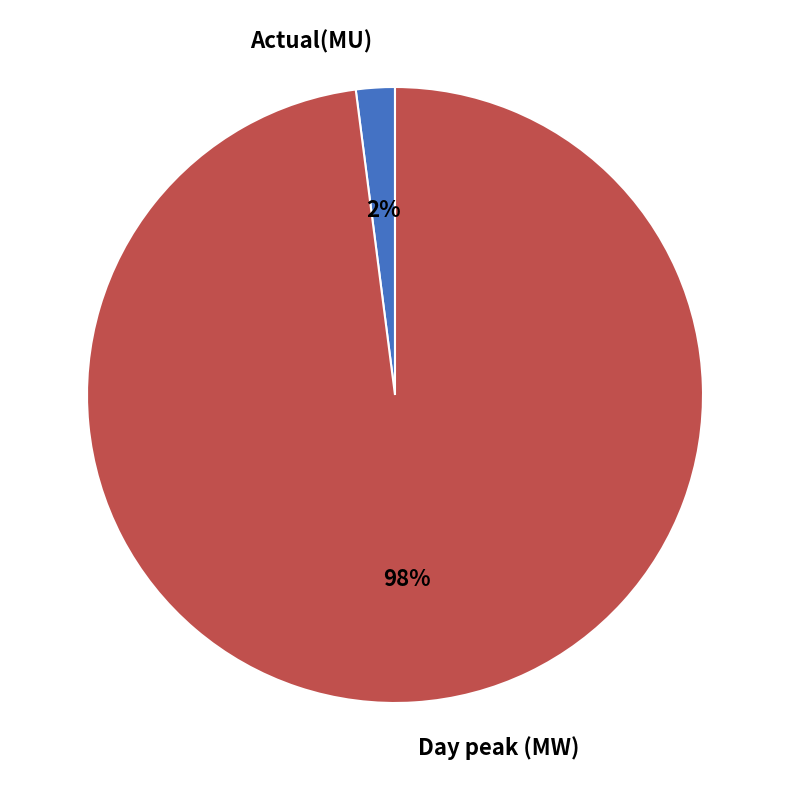

Is Actual(MU) the majority of the pie?

No